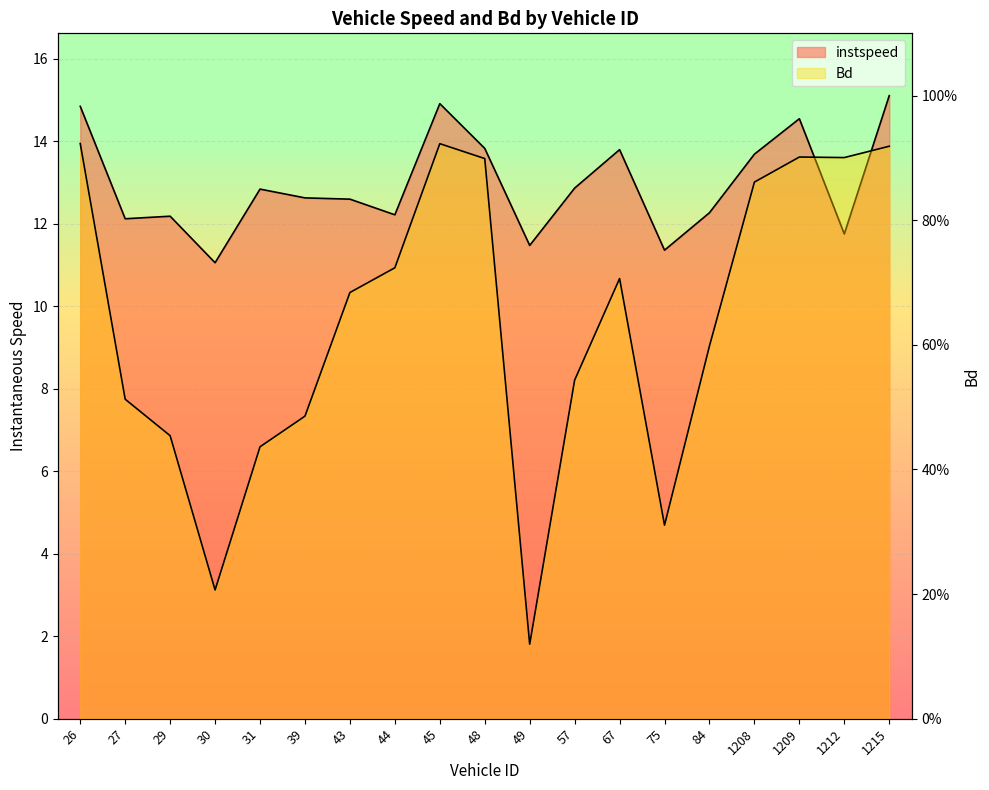

List the series in order of their peak value, lowest first.

Bd, instspeed